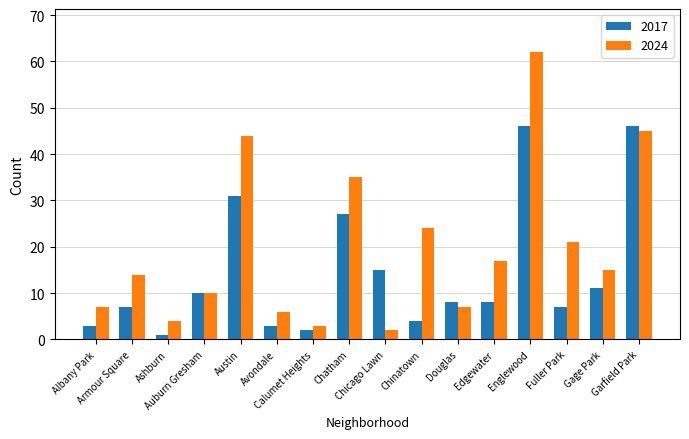

The 2017 series shows 7 at Fuller Park. True or false?

True